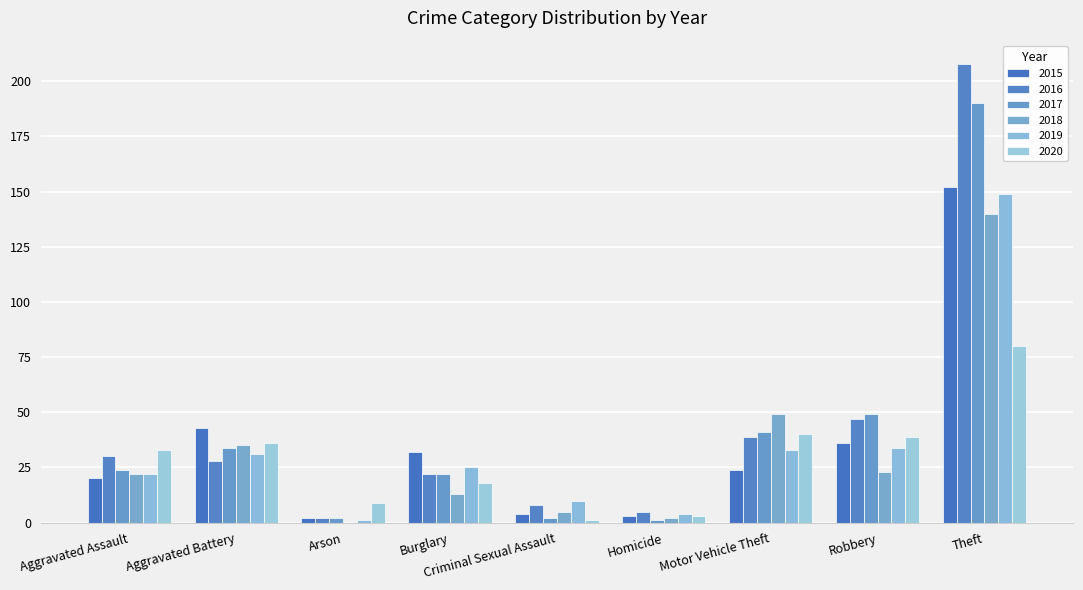

Rank the series by their maximum value, from highest to lowest.

2016, 2017, 2015, 2019, 2018, 2020